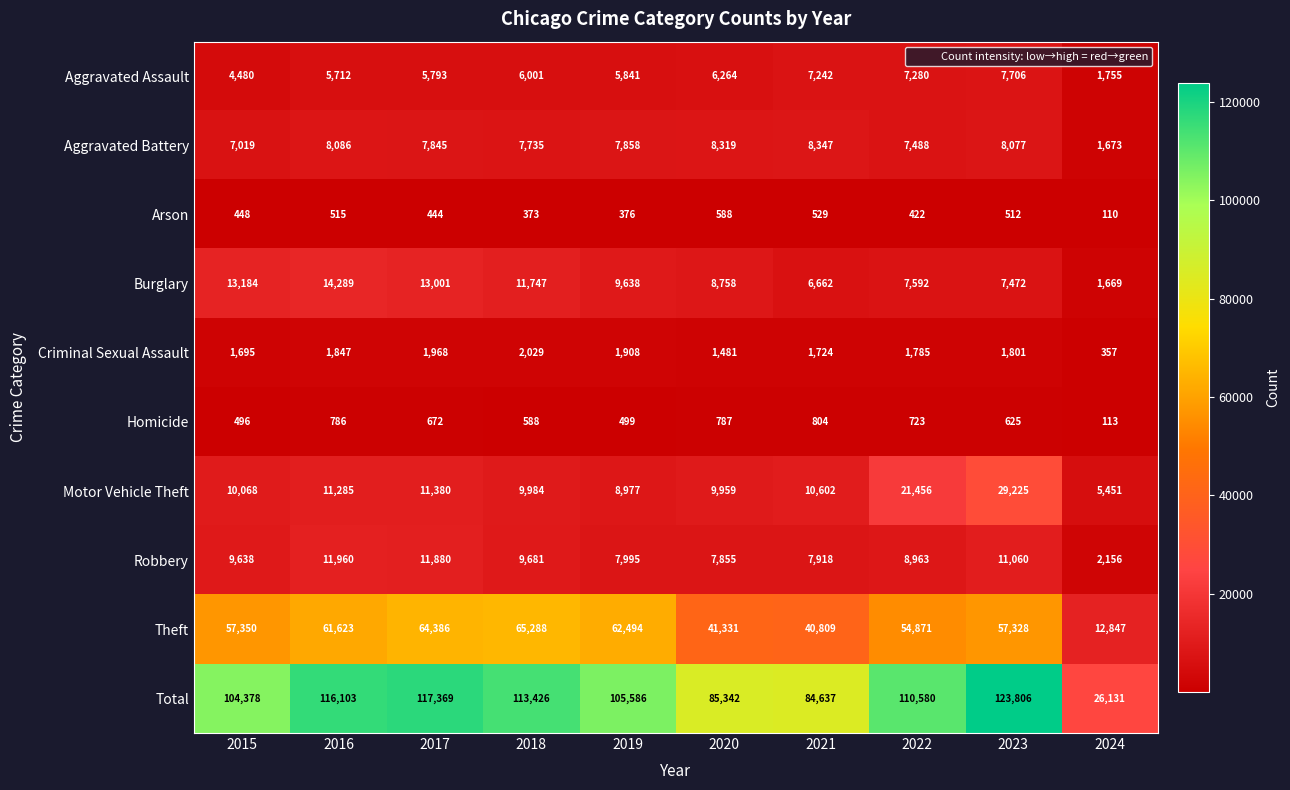

What is the spread (max minus min) of values at 2019?

105210